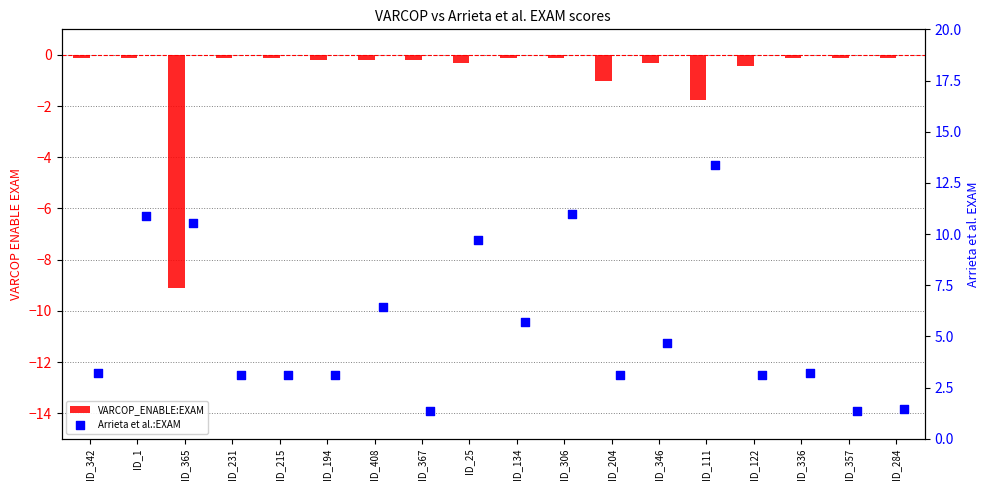

Which series has the widest spread of Y values?

Arrieta et al.:EXAM